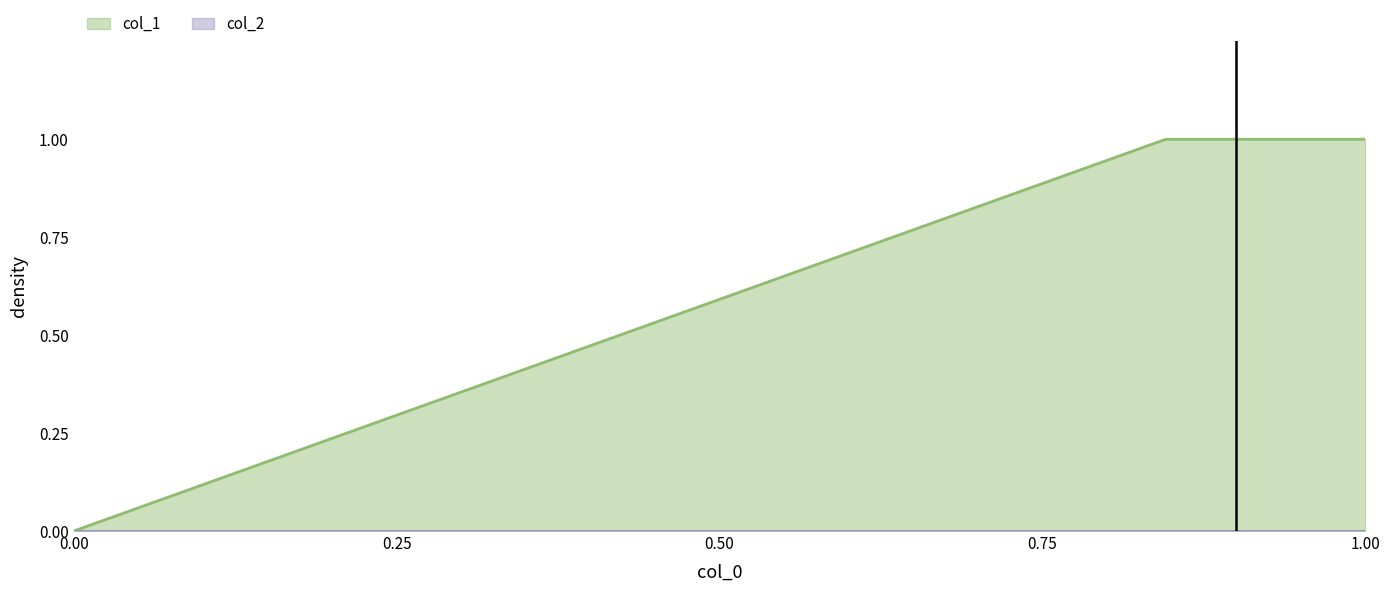

Which series has the largest total across all categories?

col_1